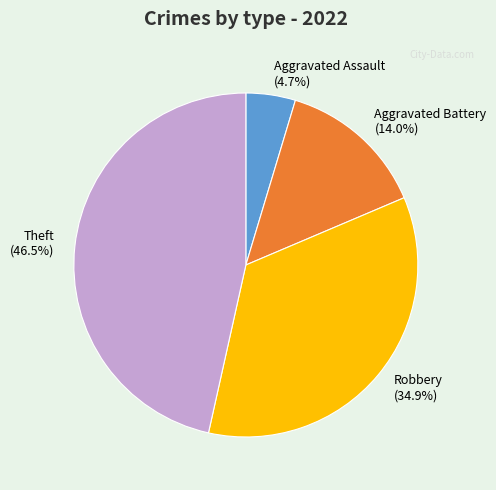

How many slices are in this pie chart?

4